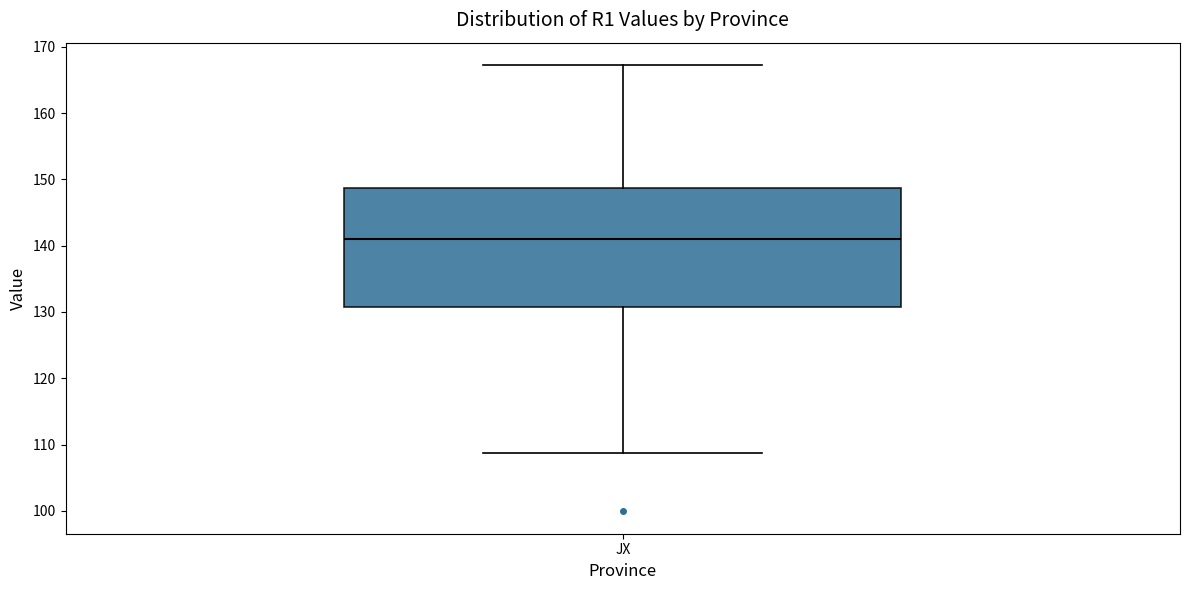

Read this box plot against the y-axis: the position of the median line, the range covered by the box, and the ends of both whiskers. The values are not printed on the chart, so give them approximately, as read against the axis.

median 141, box 131 to 149, whiskers 109 to 167